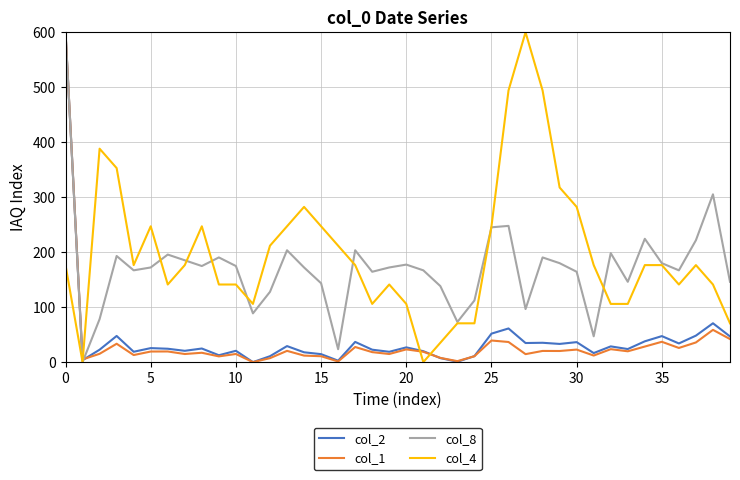

What is the difference between the maximum and minimum values in the col_2 series?

600.0